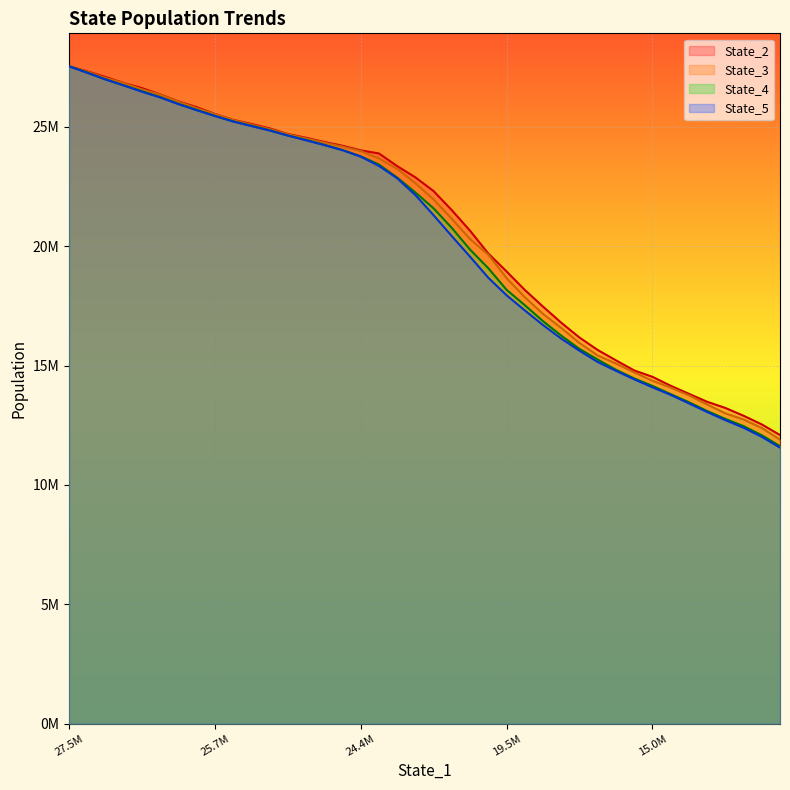

True or false: State_2 and State_5 intersect in this chart.

False